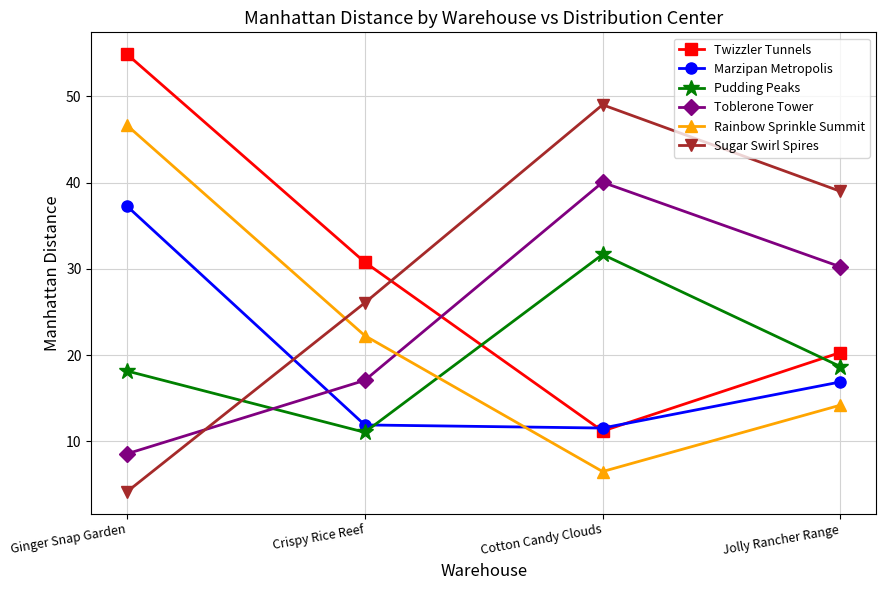

What is the difference between the maximum and minimum values in the Marzipan Metropolis series?

25.7